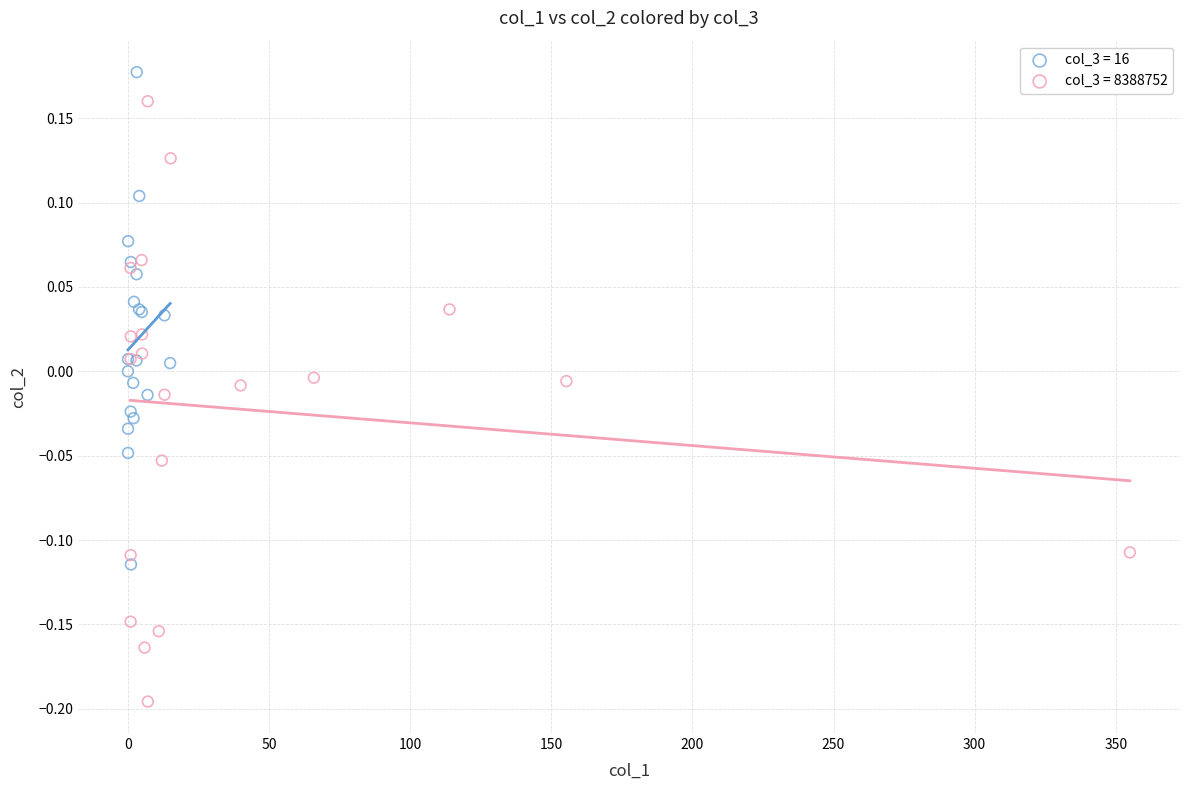

Which series has the largest Y range (max minus min)?

col_3 = 8388752